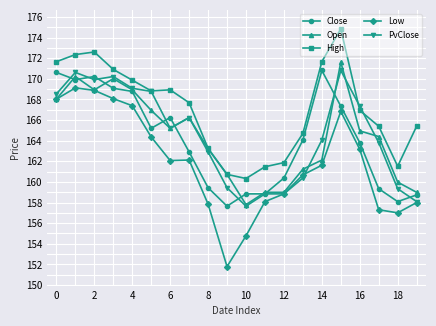

What is the highest value of the PvClose series?

170.8